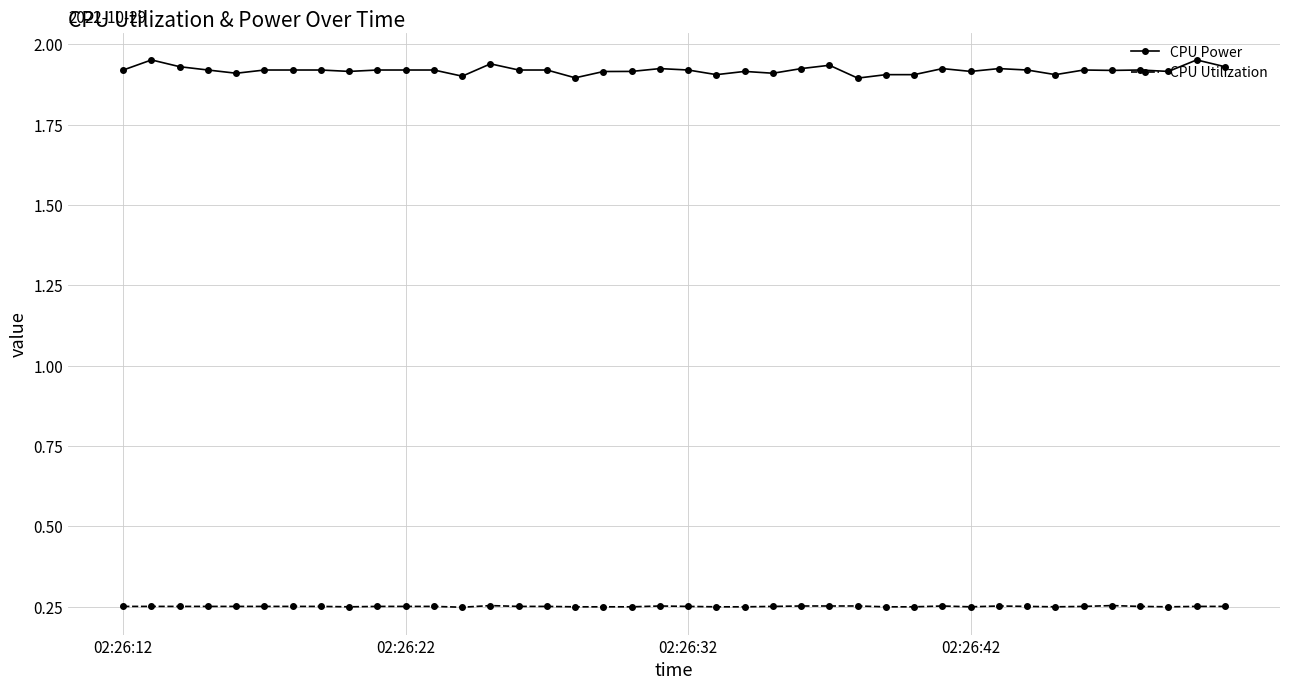

True or false: CPU Power and CPU Utilization cross at least once.

False